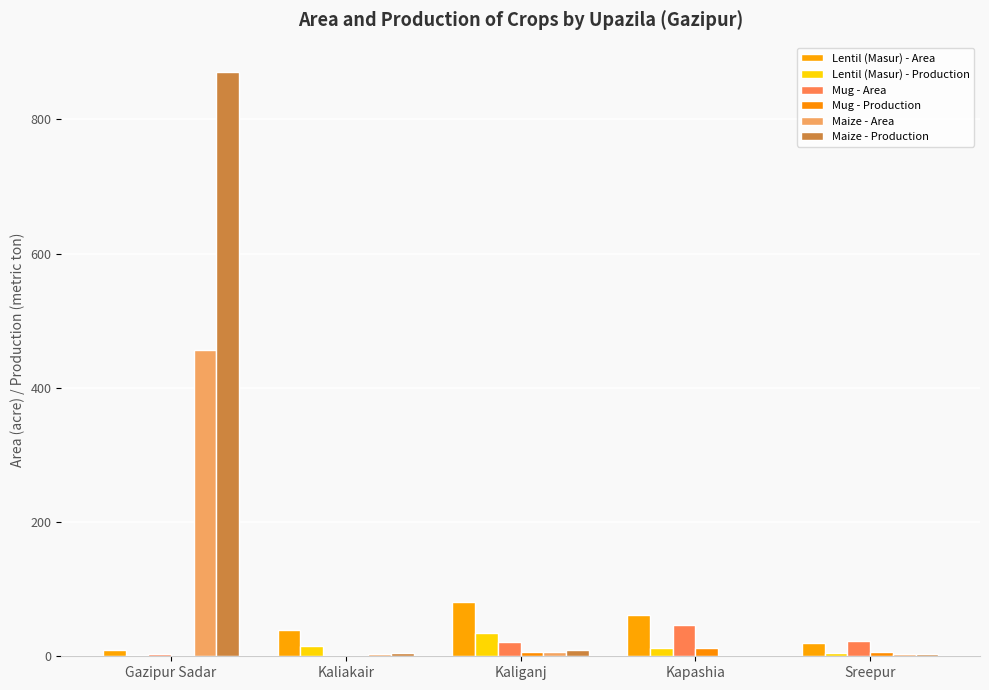

At which label does Maize - Production reach its minimum?

Kapashia